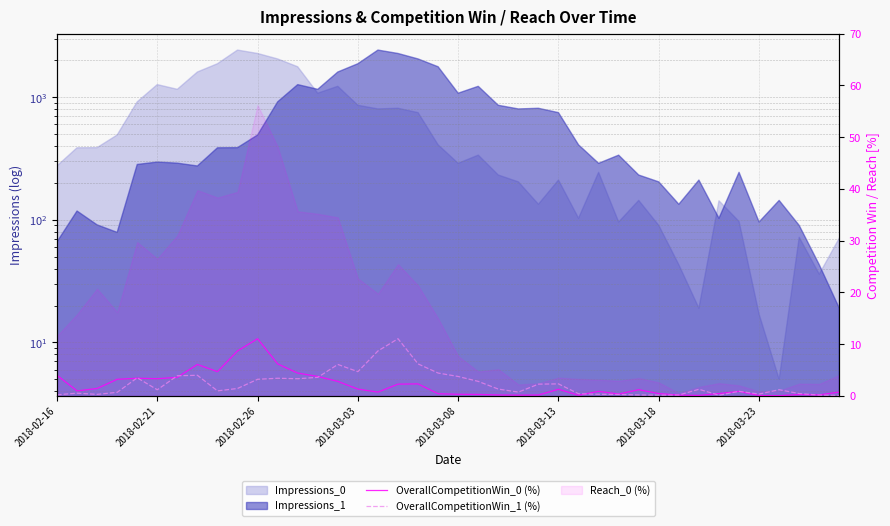

What is the difference between the second highest and second lowest values in the OverallCompetitionWin_1 (%) series?

8.6